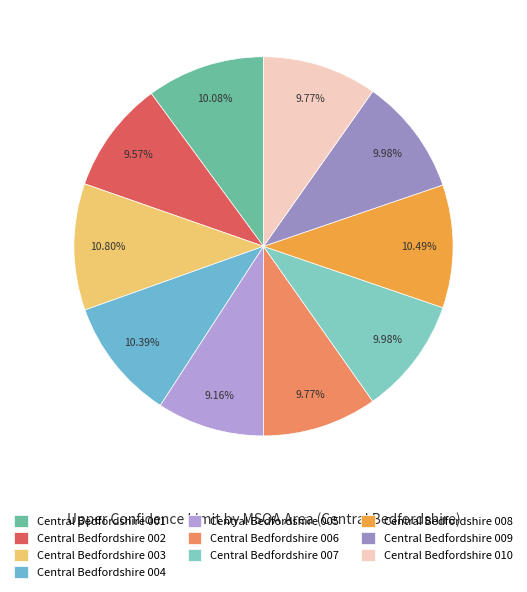

How many segments does this pie chart have?

10